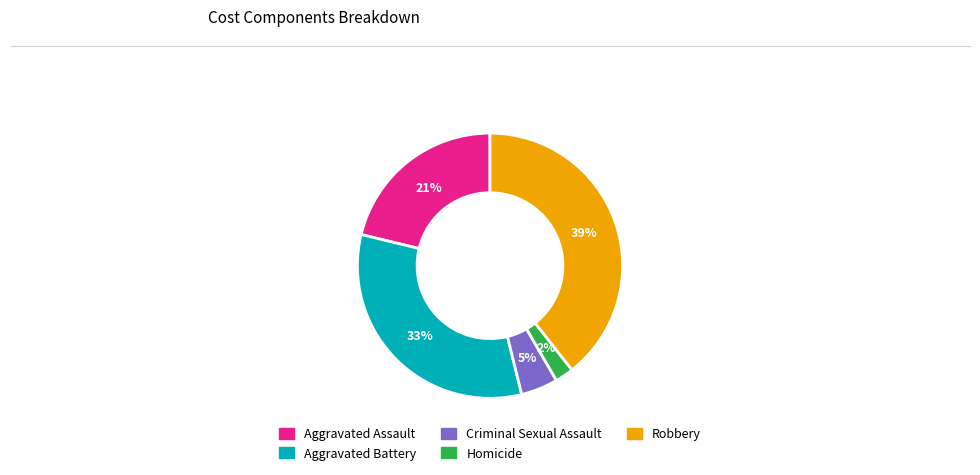

How many segments does this pie chart have?

5